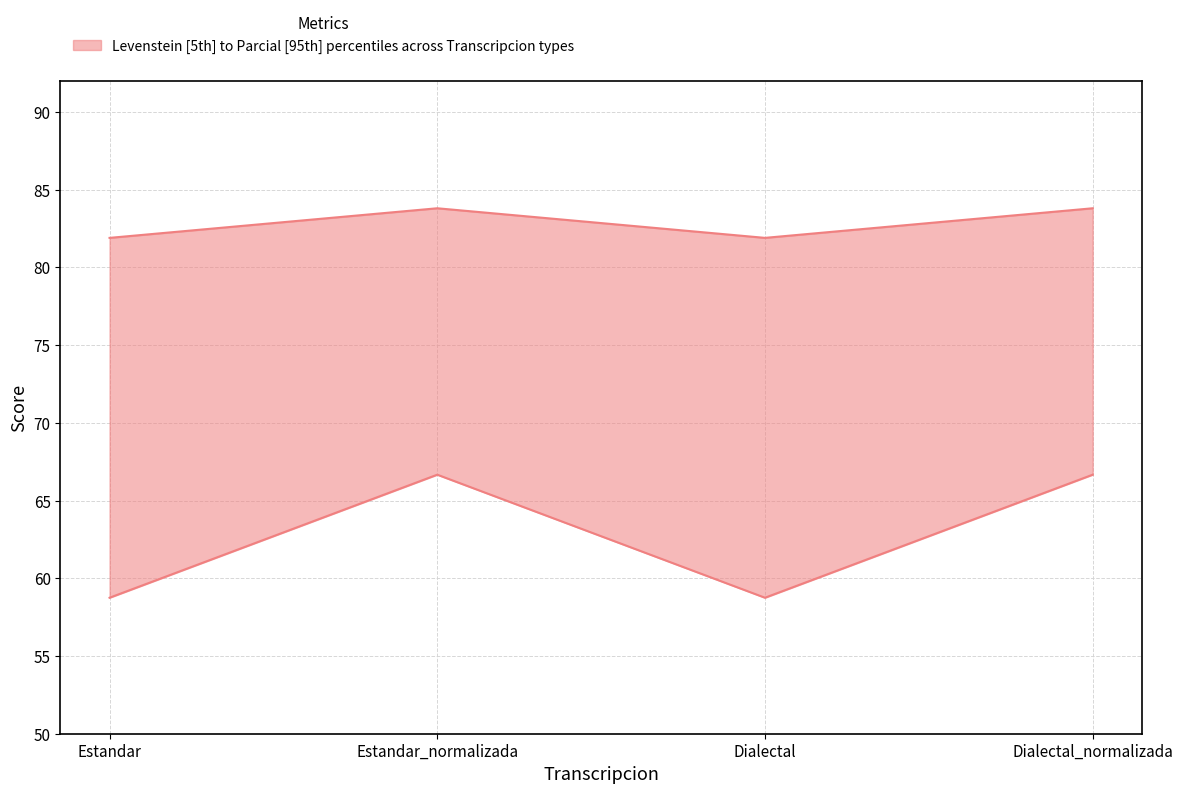

How many lines are shown in the chart?

2